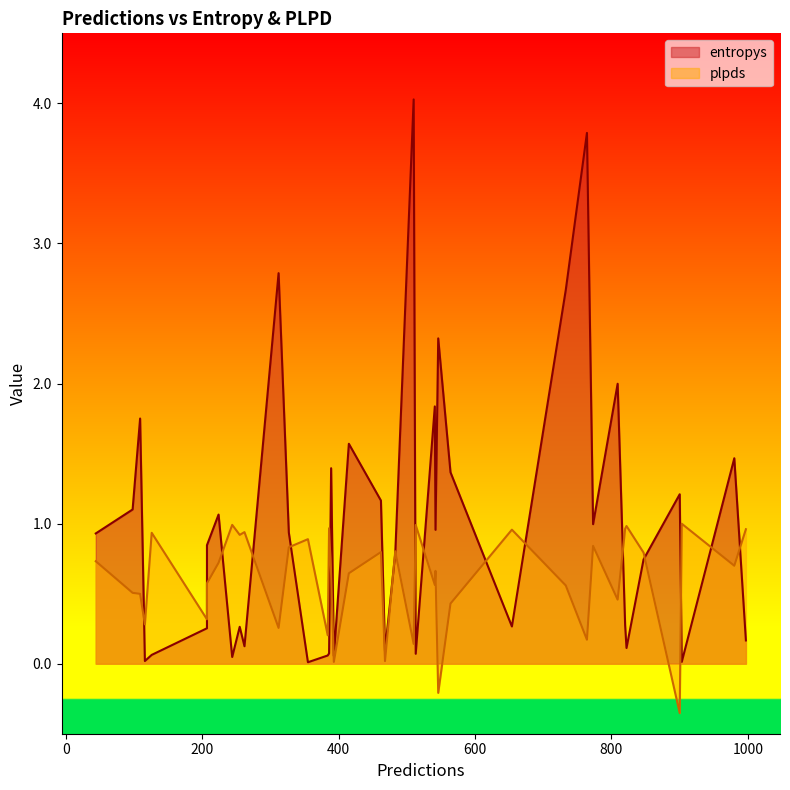

The value of plpds at 23 is 1.4. True or false?

False